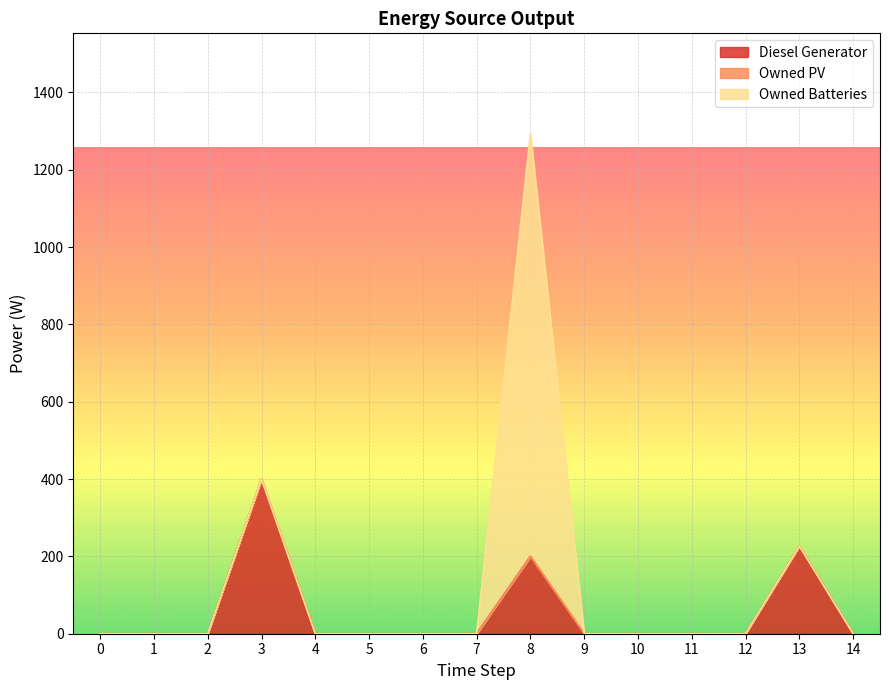

Rank the series by their maximum value, from highest to lowest.

Owned Batteries, Diesel Generator, Owned PV